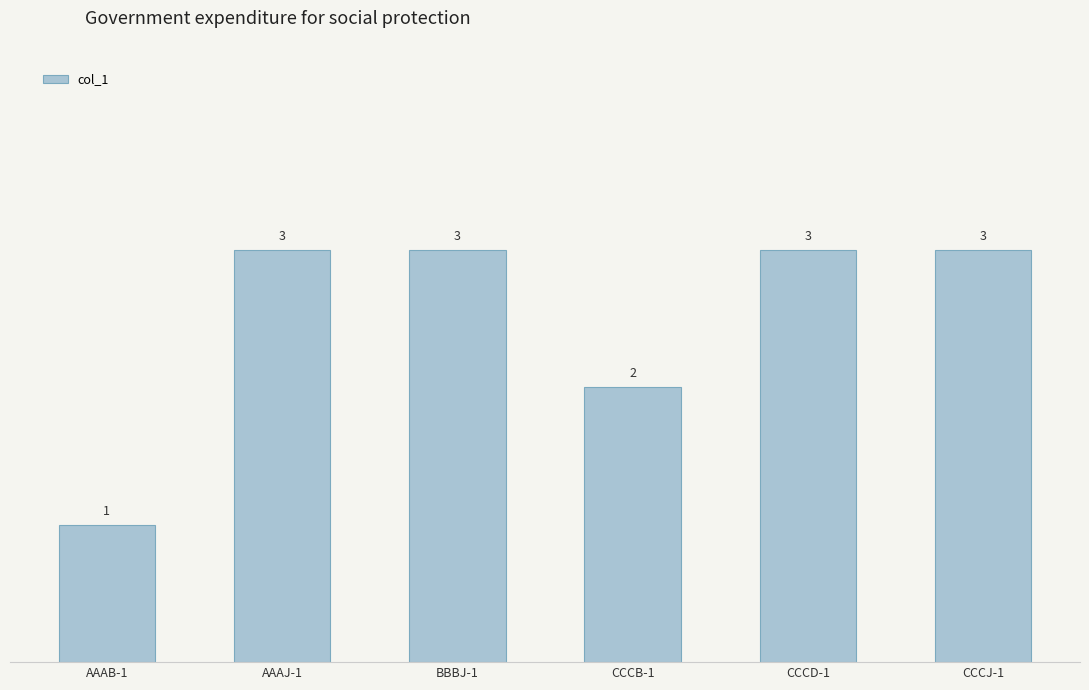

At which category does the chart reach its minimum across all series?

AAAB-1